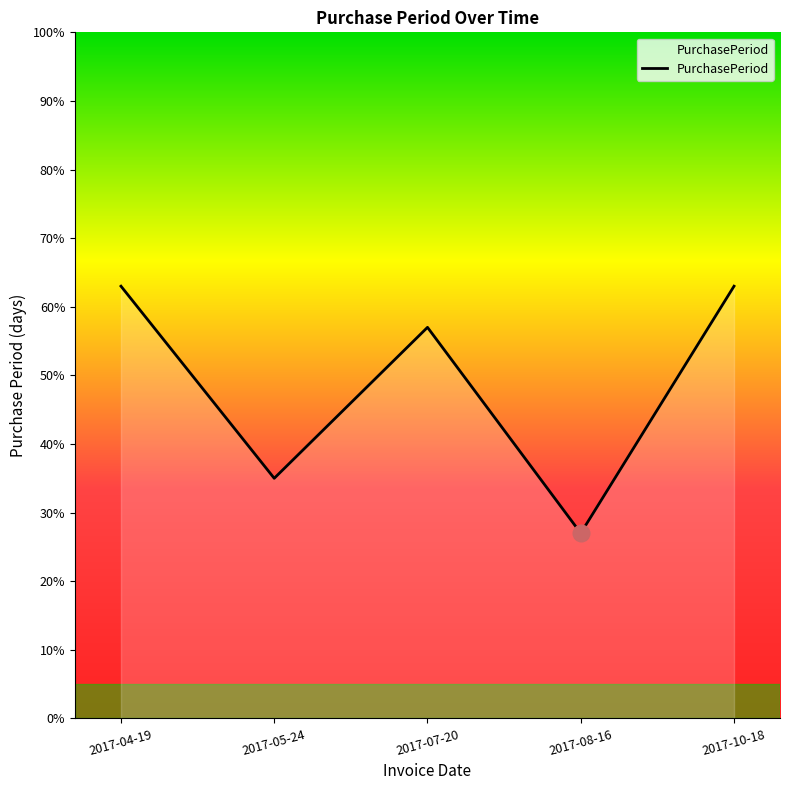

What is the smallest value displayed?

27